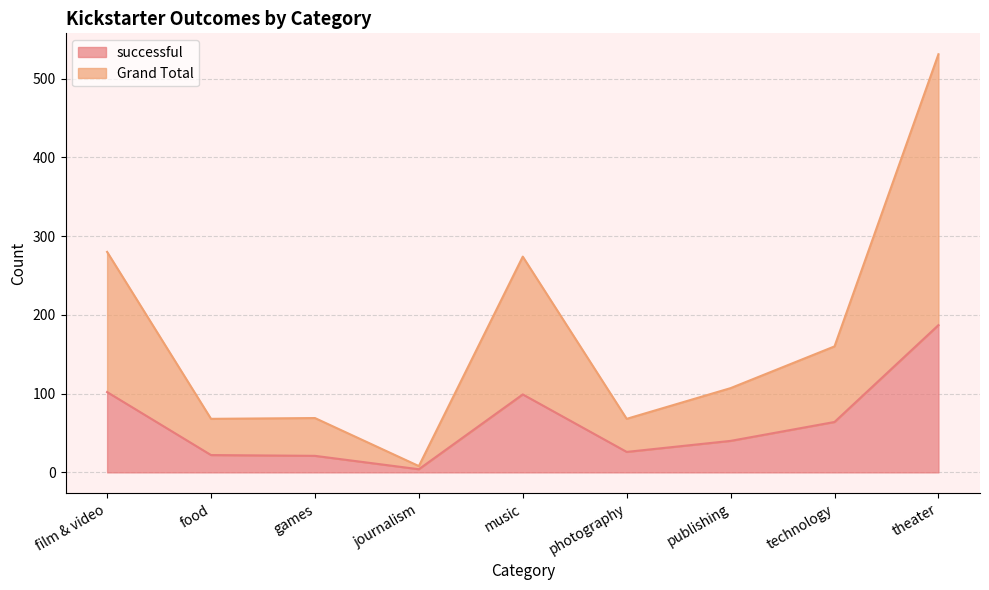

What is the difference between the maximum and second lowest values in the Grand Total series?

463